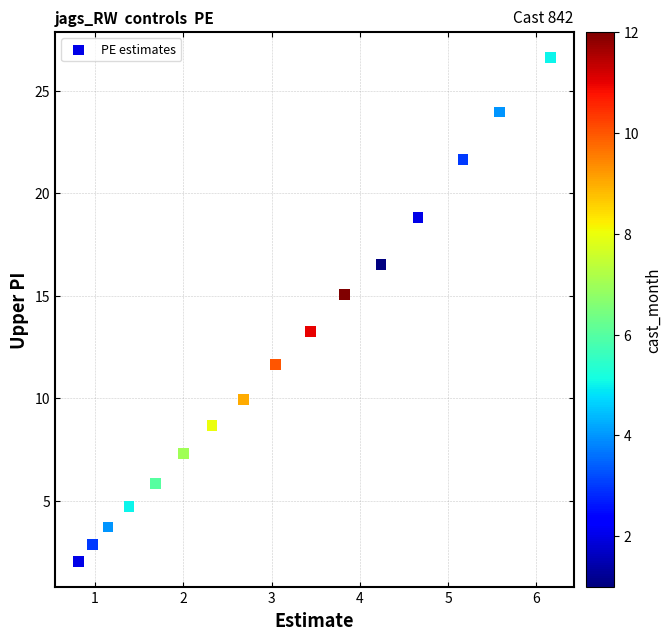

What Y value in the scatter plot is closest to 14?

13.3